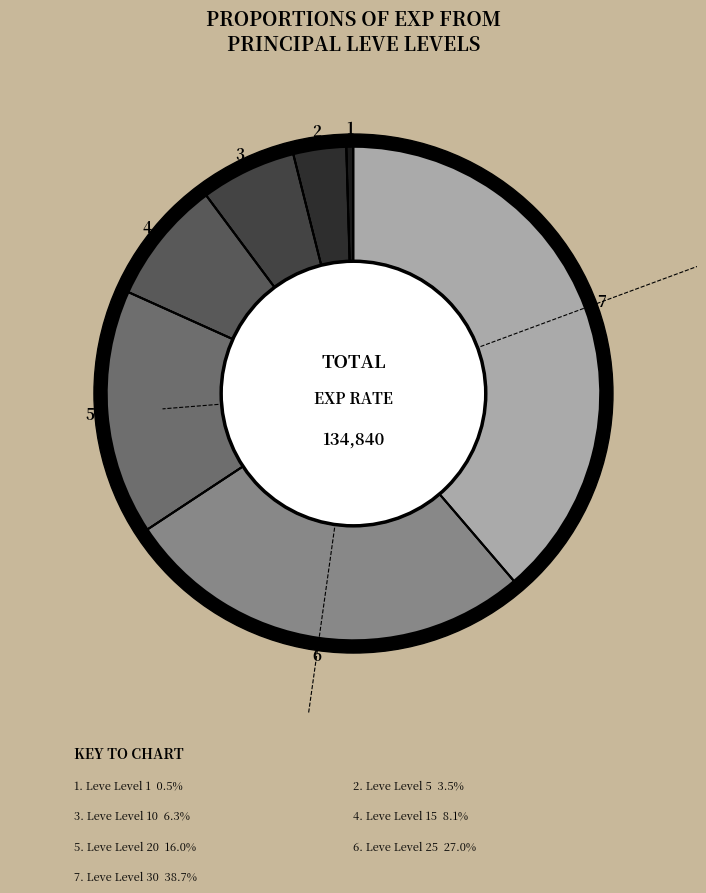

To the nearest percent, what is the difference between the largest and smallest slice percentages?

38%